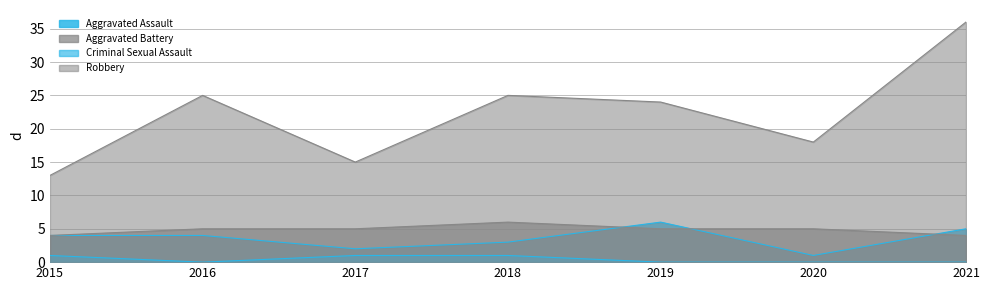

Rank the series at 2018 from lowest to highest value.

Criminal Sexual Assault, Aggravated Assault, Aggravated Battery, Robbery